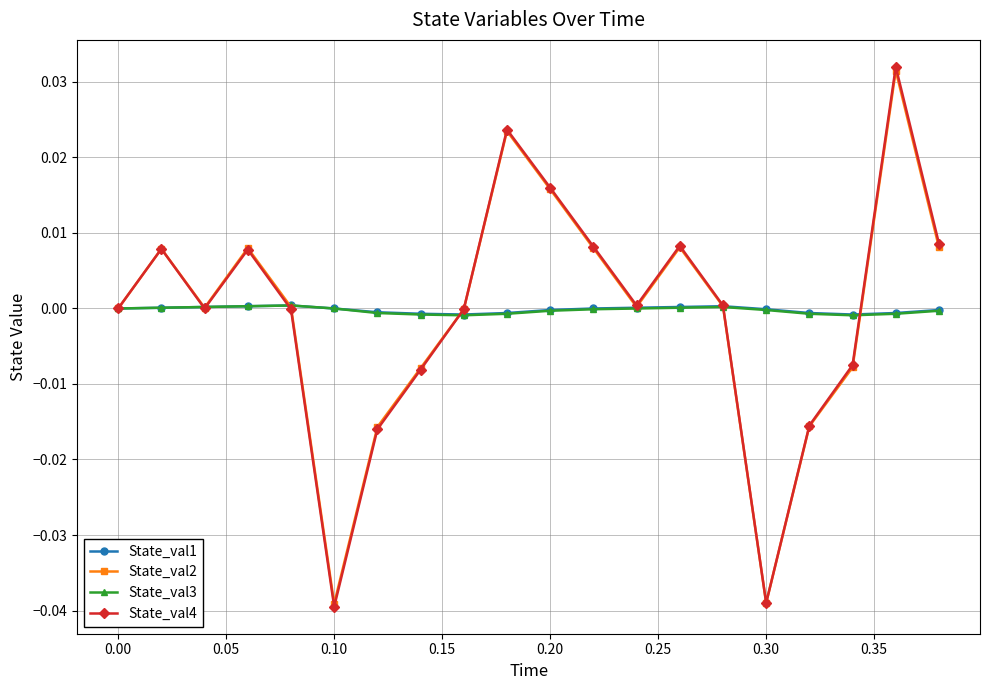

Which series has the largest range (max minus min)?

State_val4